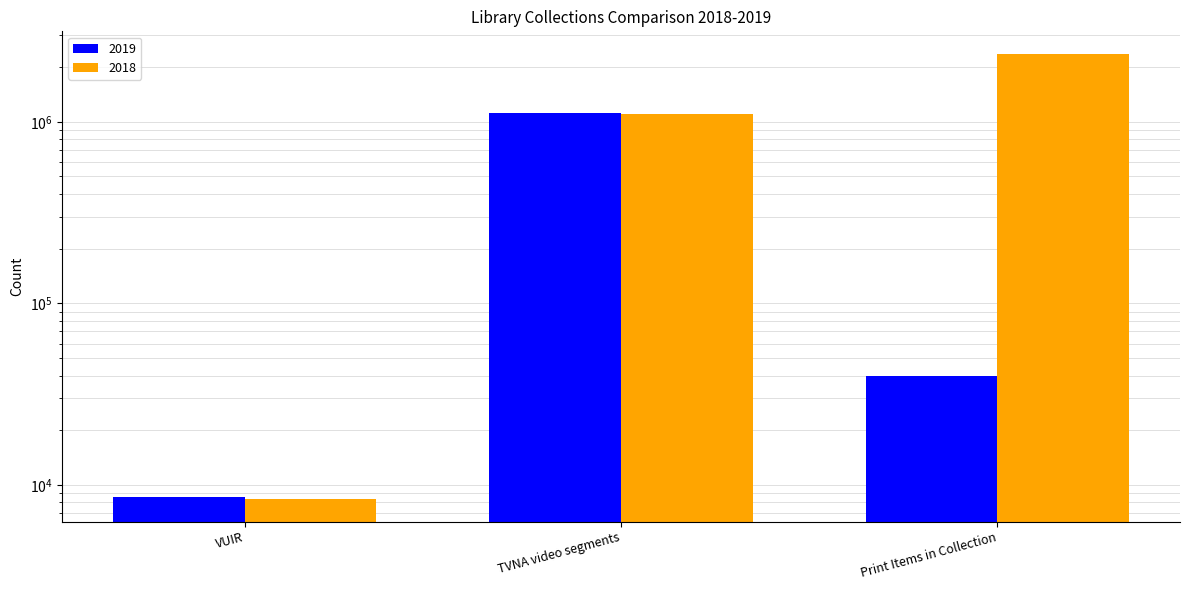

The value of 2019 at TVNA video segments is 1118709. True or false?

True